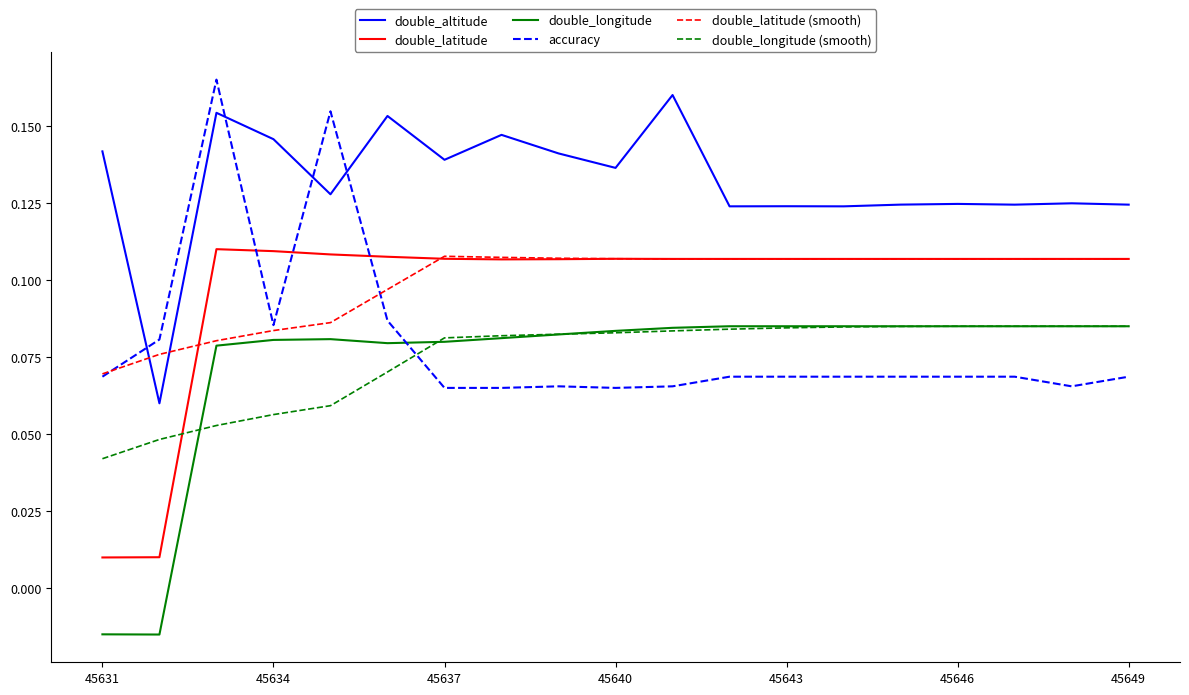

Which series has the largest total across all categories?

double_altitude